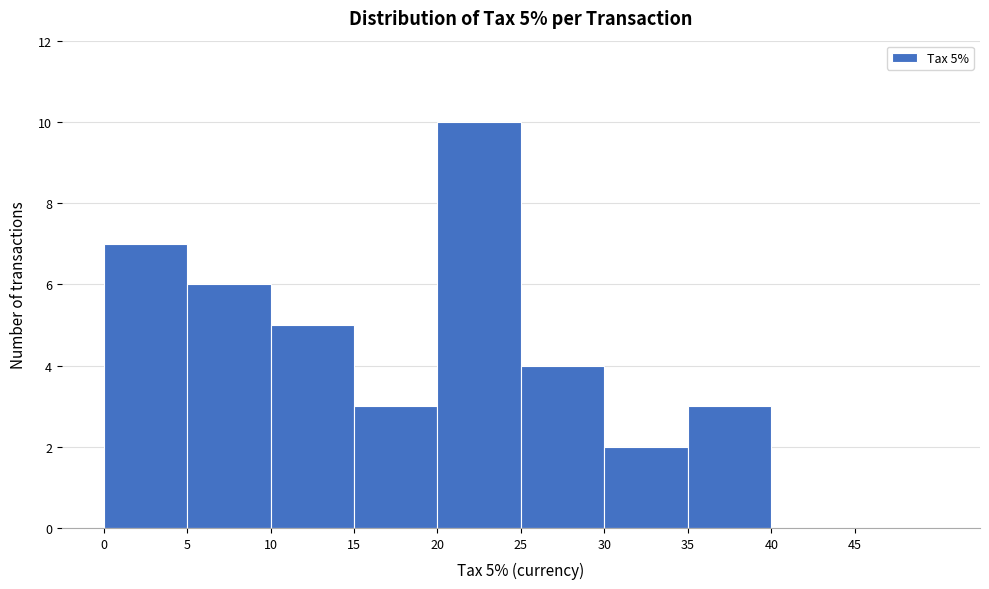

Over which range of the x-axis is the bar tallest?

20 to 25